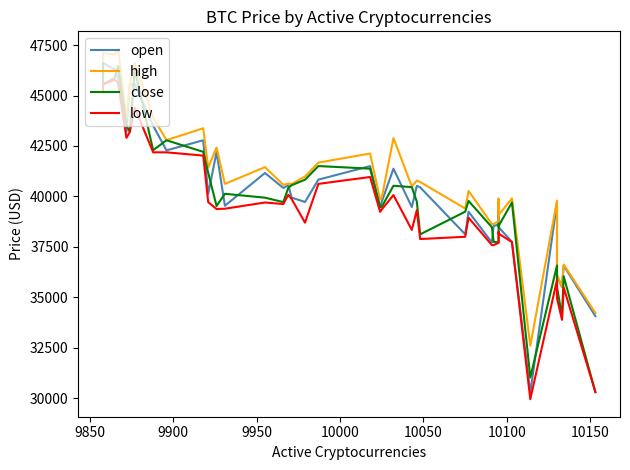

True or false: high and open cross at least once.

False